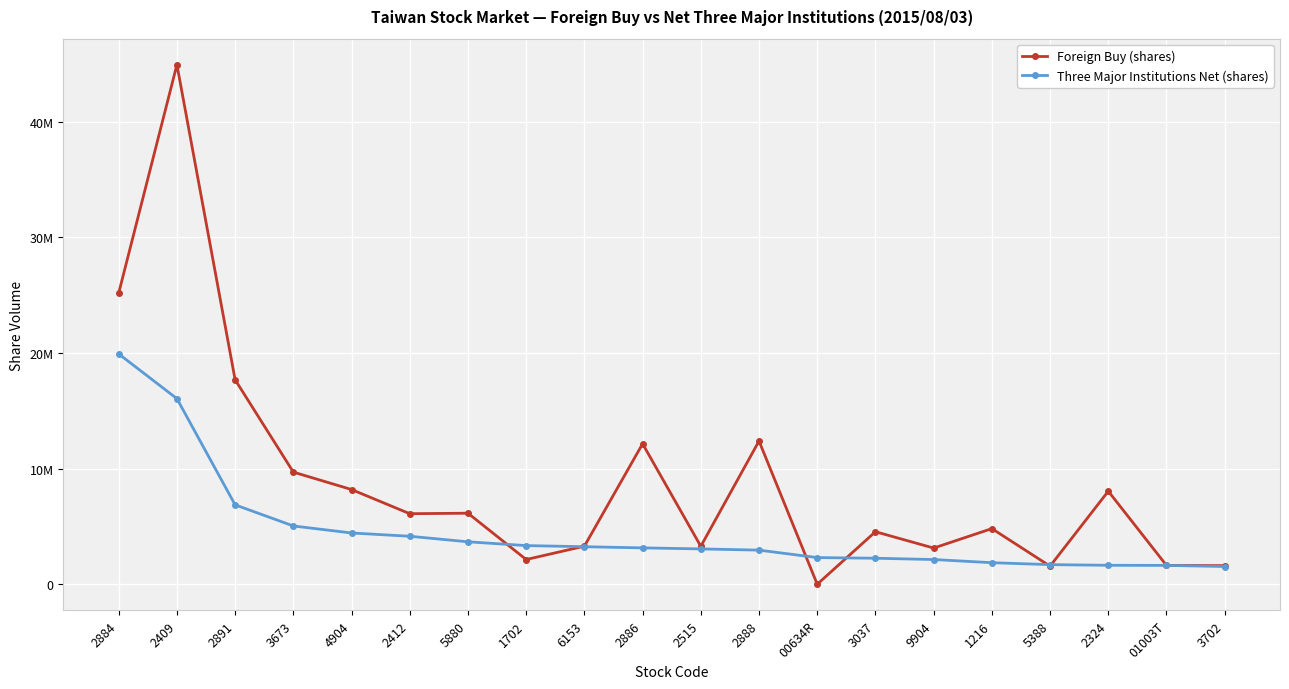

True or false: Foreign Buy (shares) has a value of 4808920 at 1216.

True